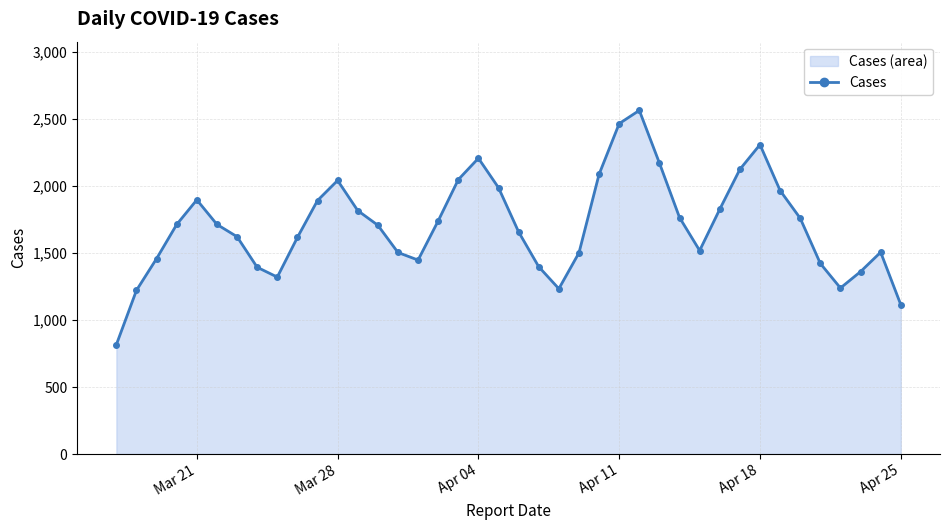

What is the minimum value shown in the chart?

816.7